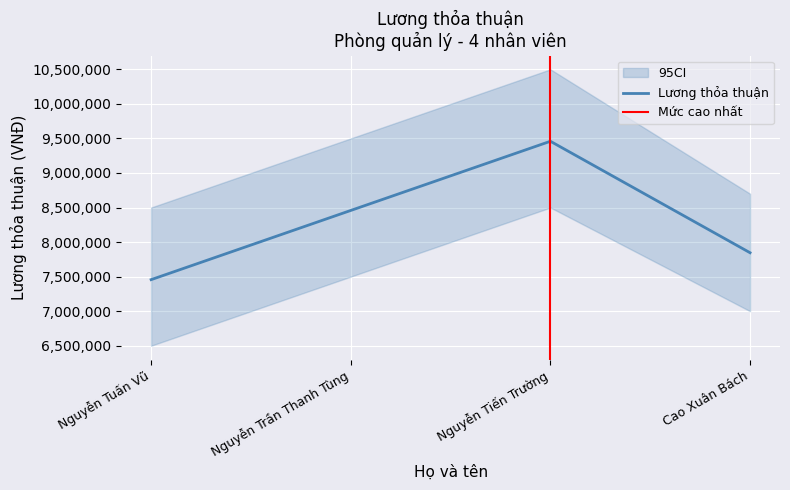

Where does the data first go above 8457625?

Nguyễn Tiến Trường